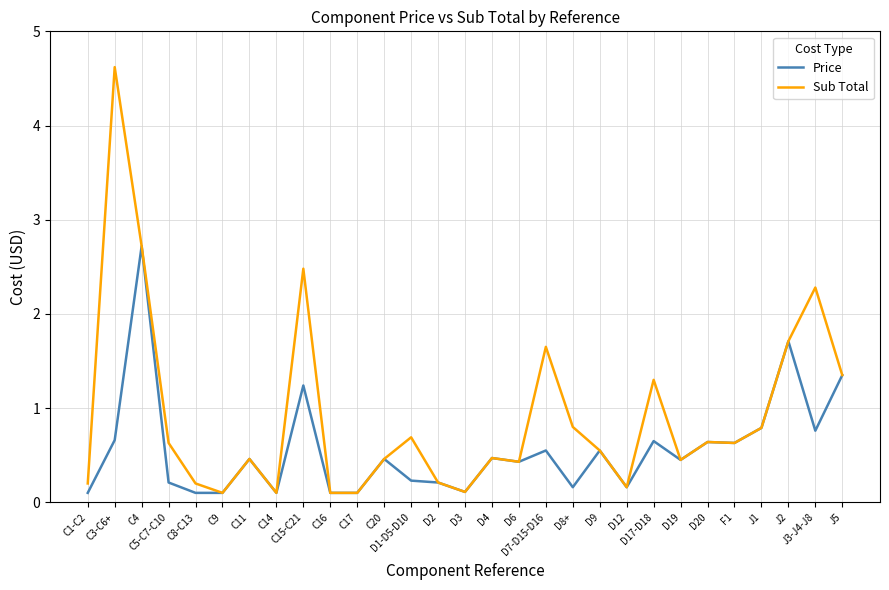

Which series has the largest range (max minus min)?

Sub Total